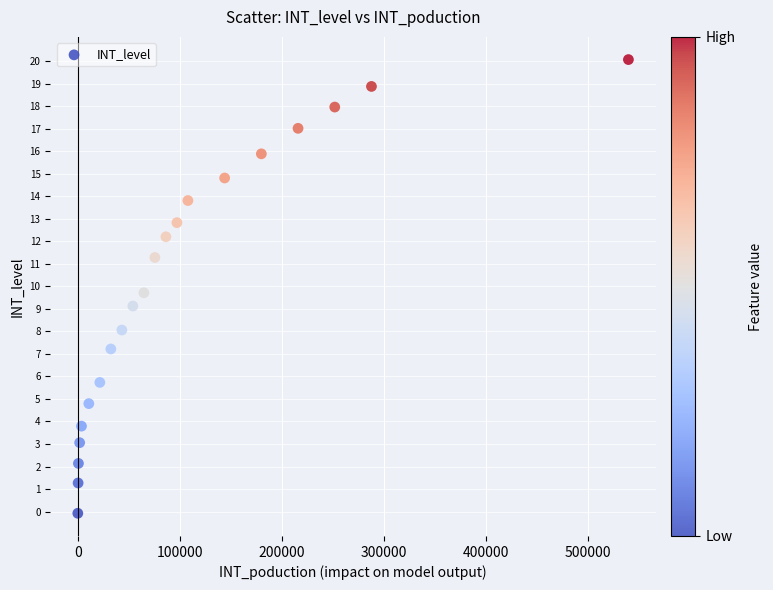

What is the range of X values (max minus min)?

540000.0